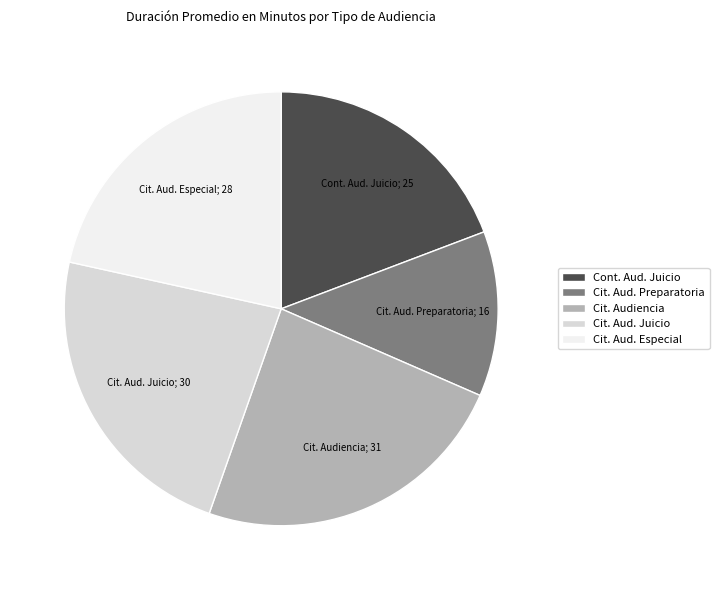

Which has a higher value, Cont. Aud. Juicio or Cit. Aud. Especial?

Cit. Aud. Especial